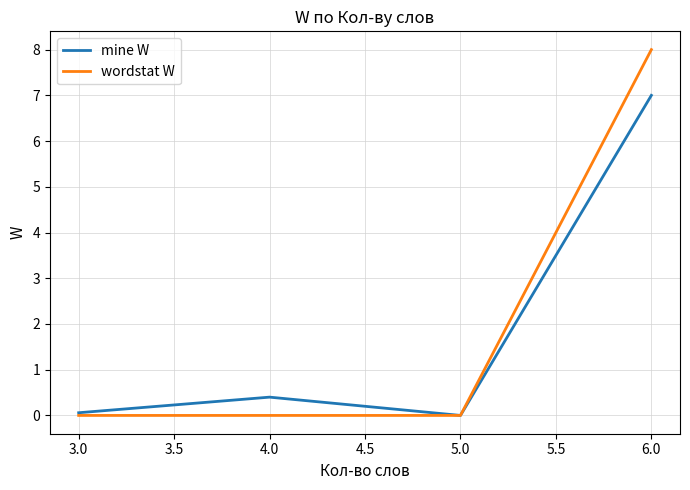

True or false: wordstat W has a value of -5.2 at 3.0.

False